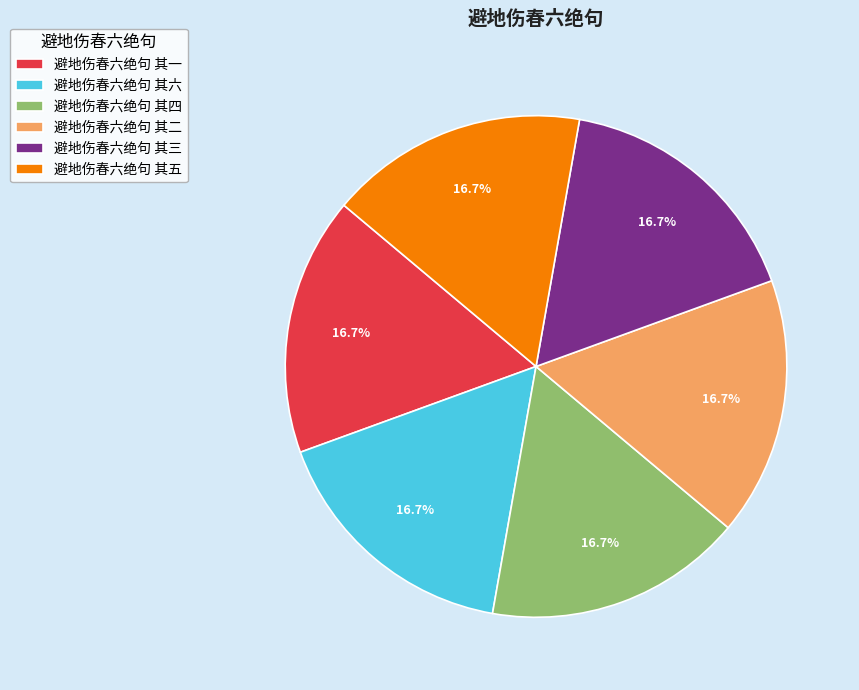

Is there any slice that represents more than half of the pie?

No